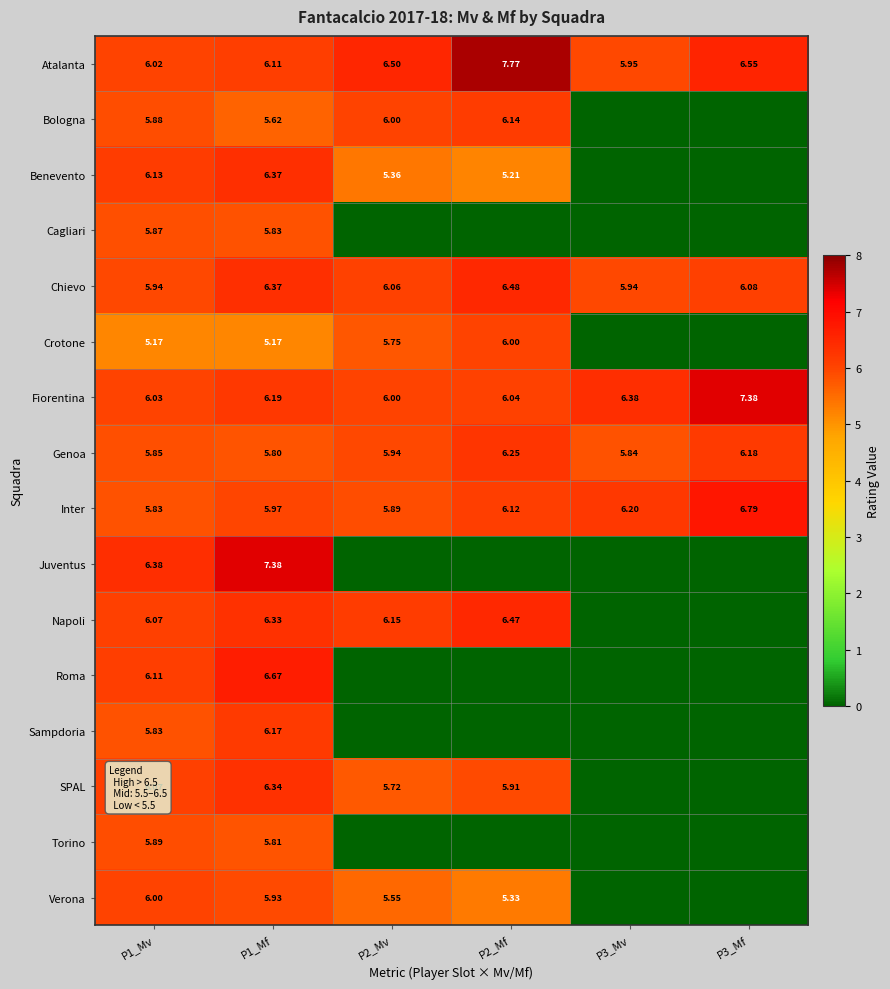

What is the total value across all series at P3_Mf?

33.0